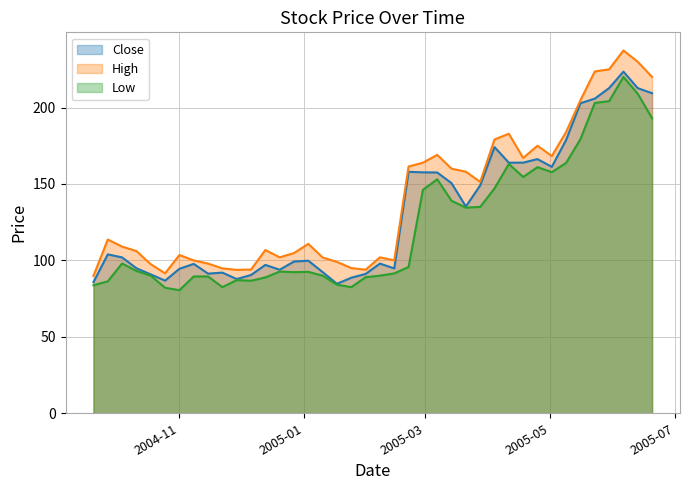

Which has a higher value, 2004-10-11 or 2005-02-14?

2004-10-11